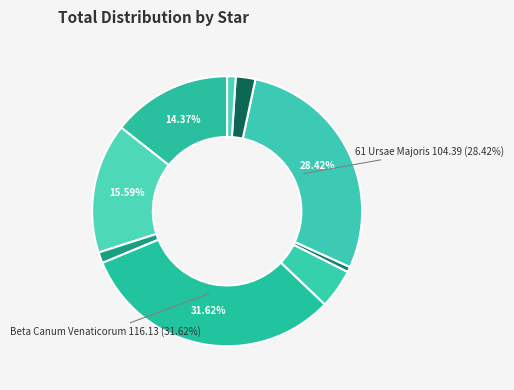

Which slice is the largest?

Beta Canum Venaticorum